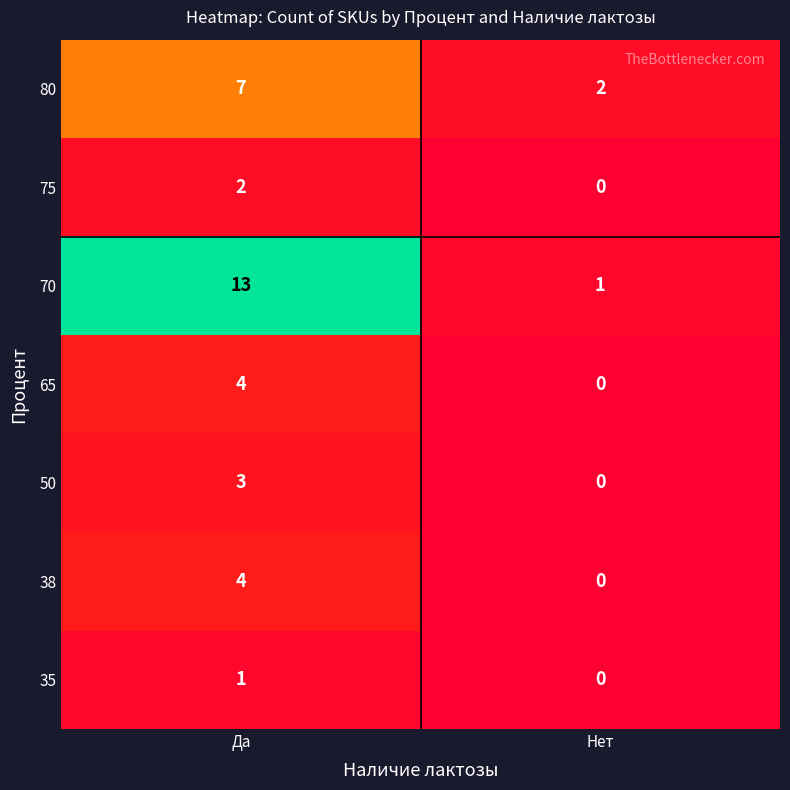

How many categories are shown in the chart?

2